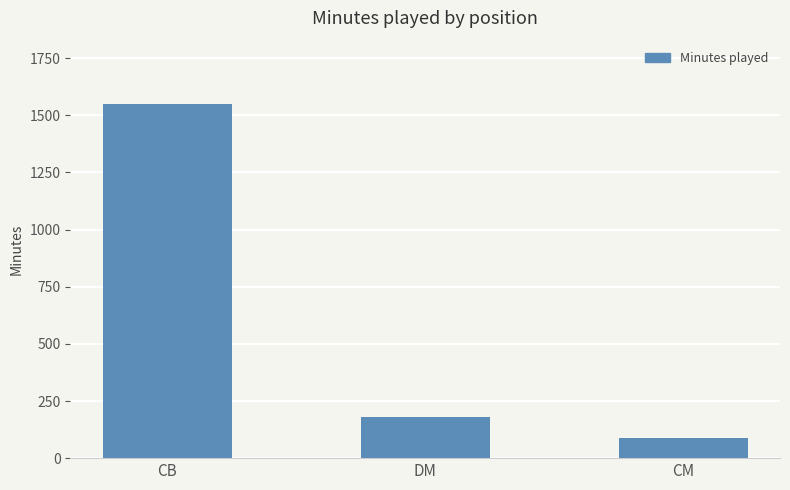

What is the label of the 1st bar from the right?

CM